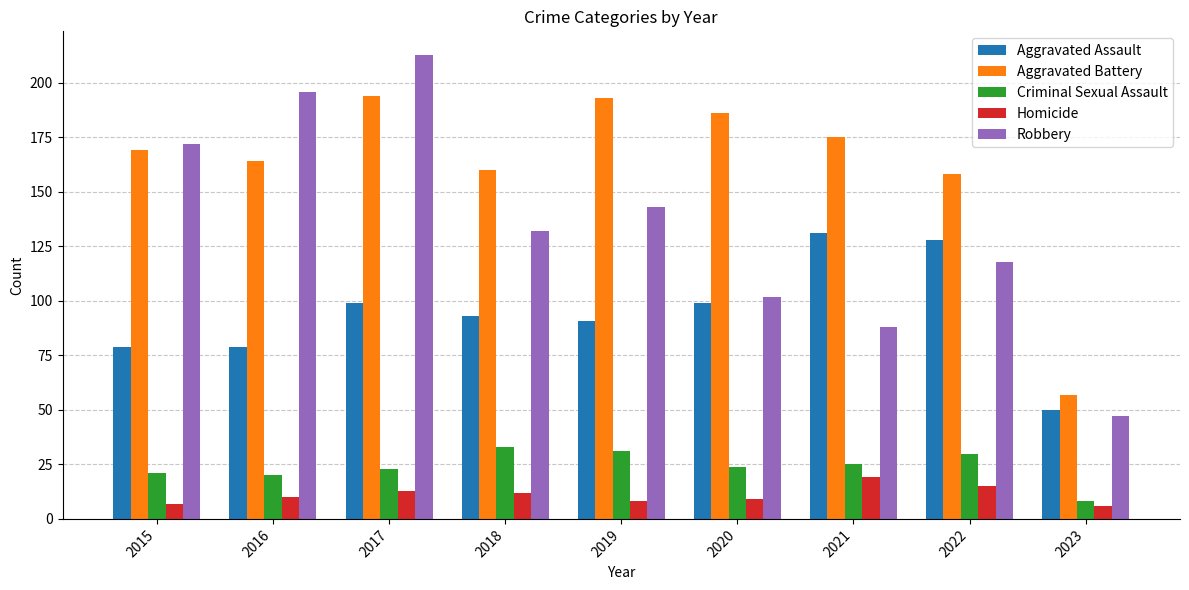

True or false: Aggravated Assault has a value of 128 at 2022.

True